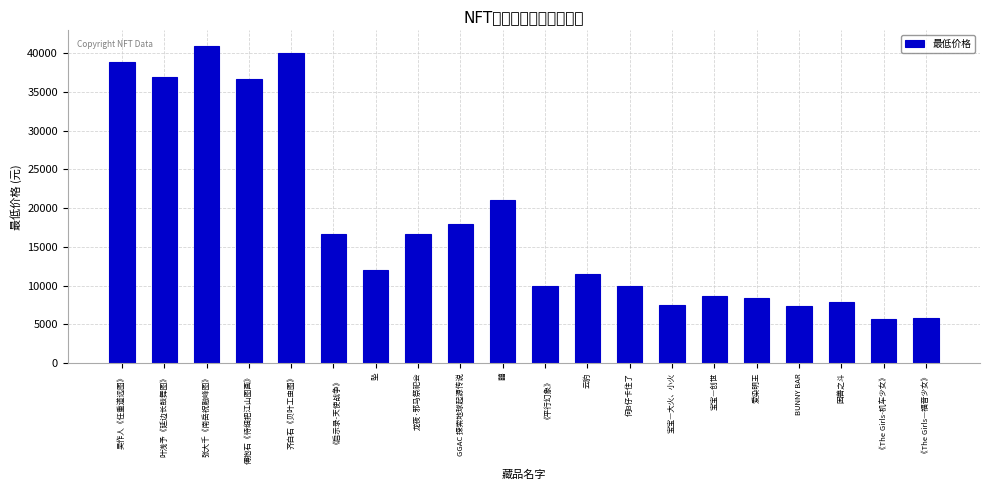

Which has a higher value, 《平行幻象》 or 困兽之斗?

《平行幻象》